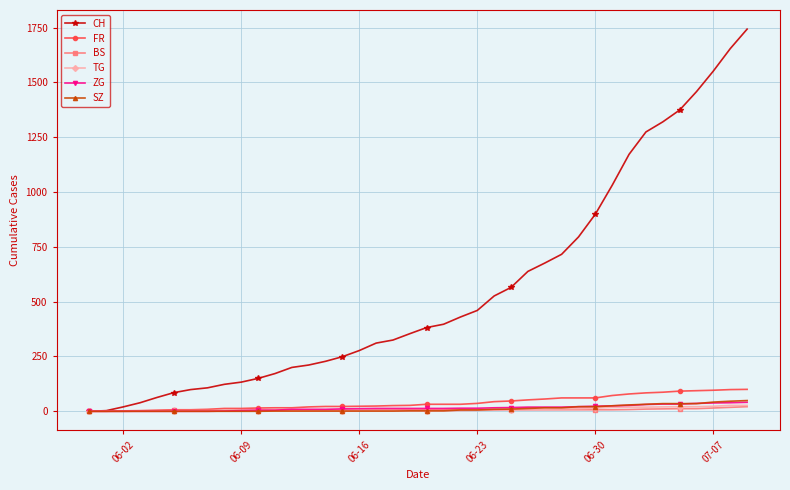

What is the value of the FR point at the 28th from the left?

56